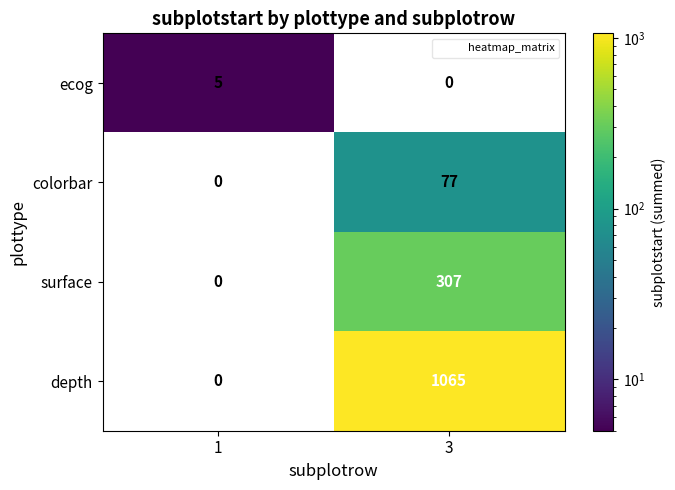

Is it true that ecog equals -3 at 3?

False